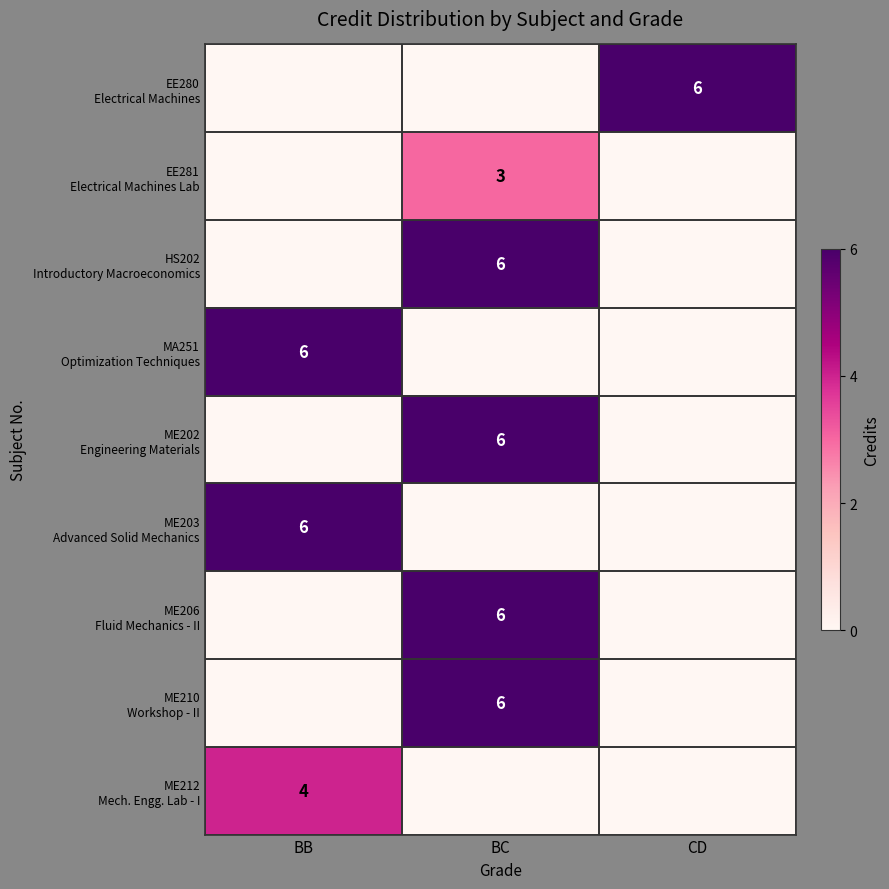

How many series are shown in this chart?

9